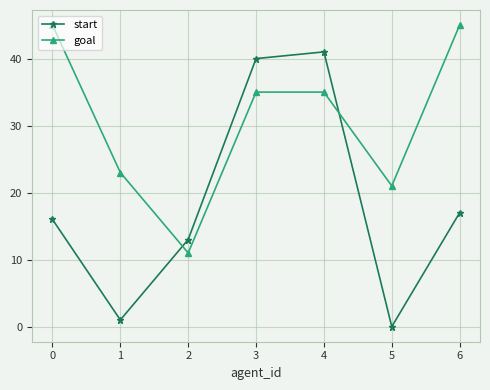

What is the maximum value shown in the chart?

45